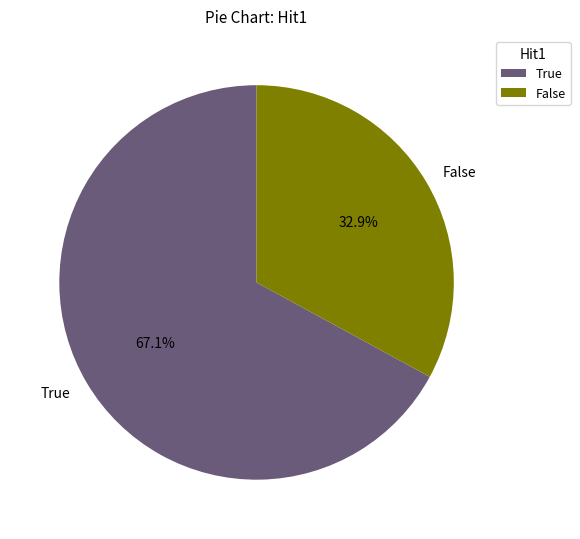

What percentage is the False slice, to the nearest percent?

33%